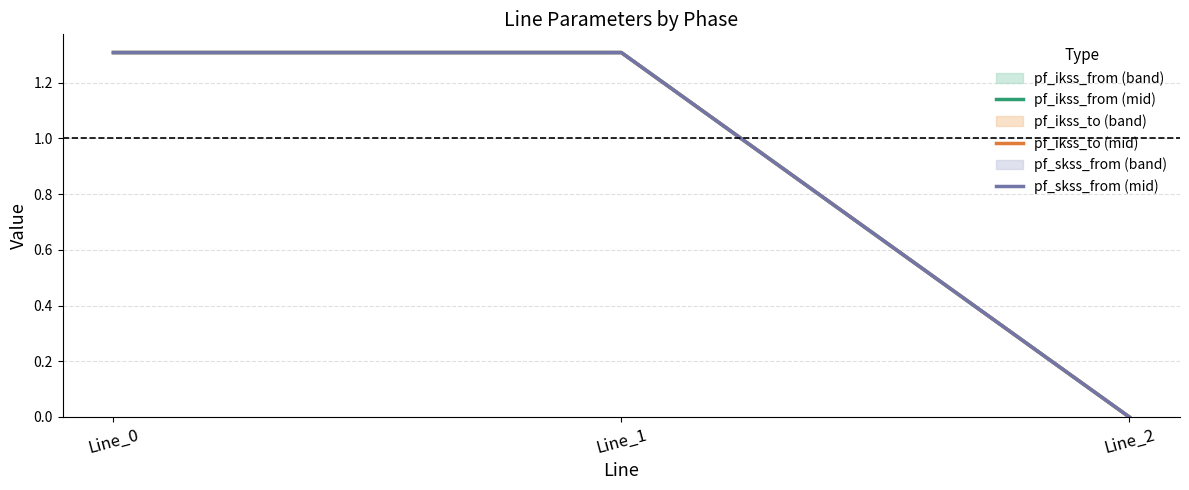

Between Line_0 and Line_1, which is larger?

Line_1